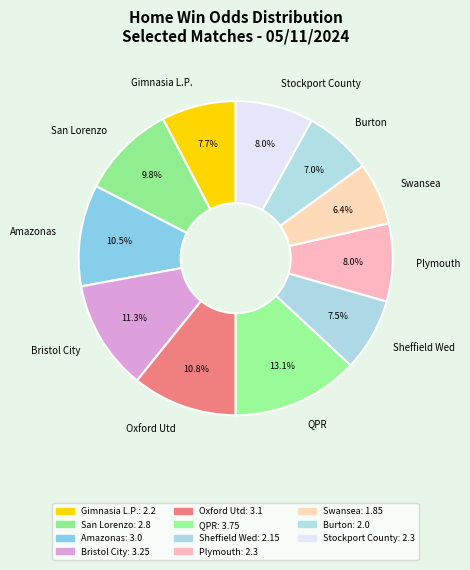

Does any single category account for the majority?

No